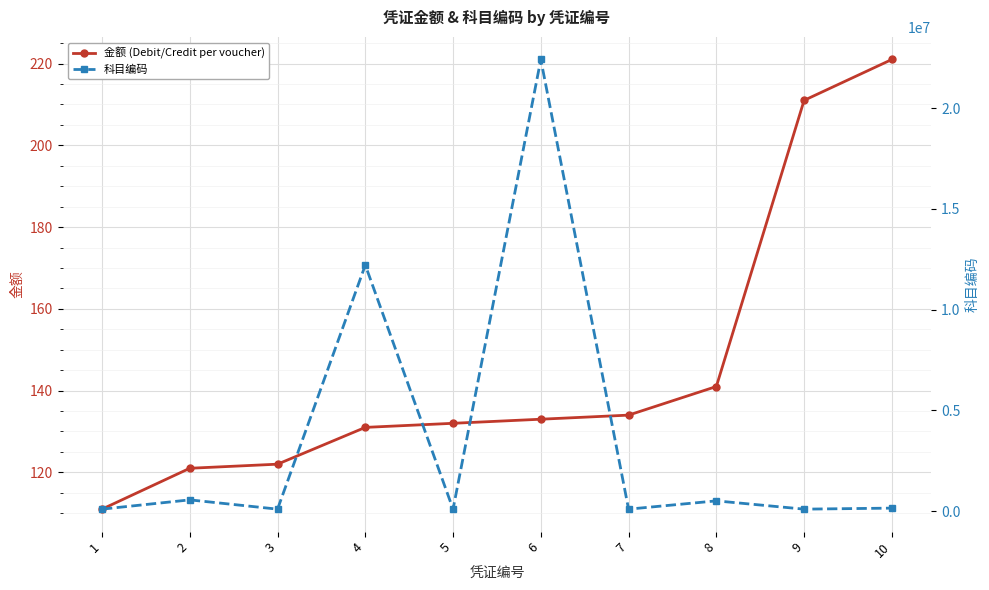

What is the difference between the maximum and minimum values in the 科目编码 series?

22310000